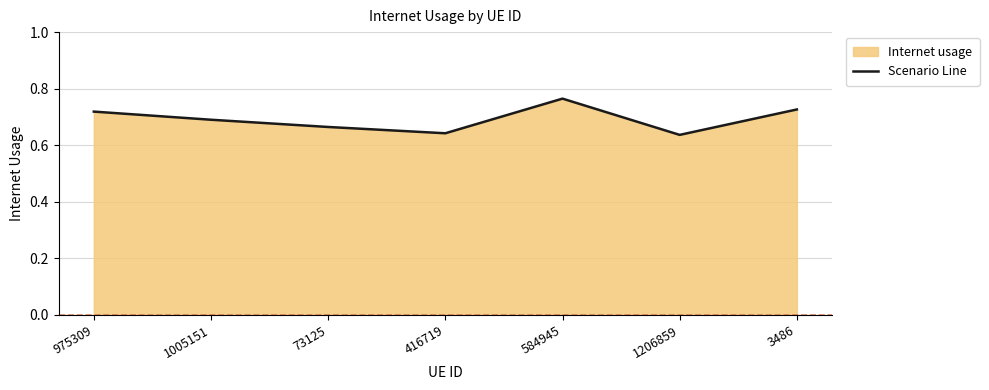

What is the difference between the maximum and minimum values?

0.1